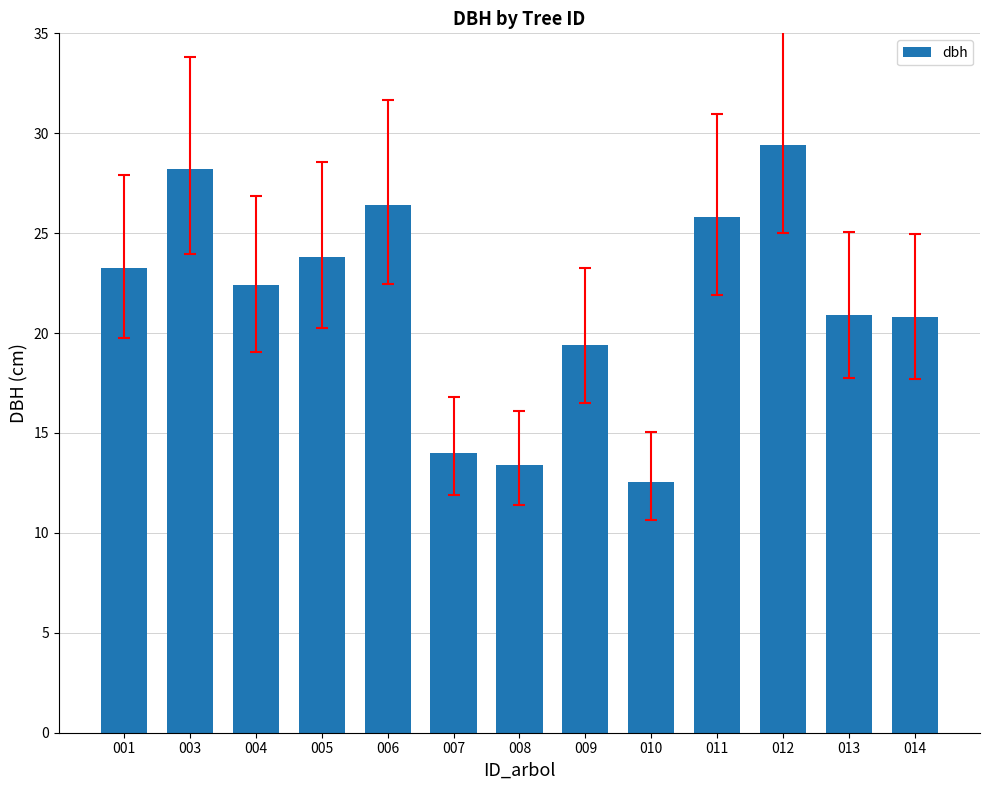

The chart shows a value of 7.1 at 006. True or false?

False